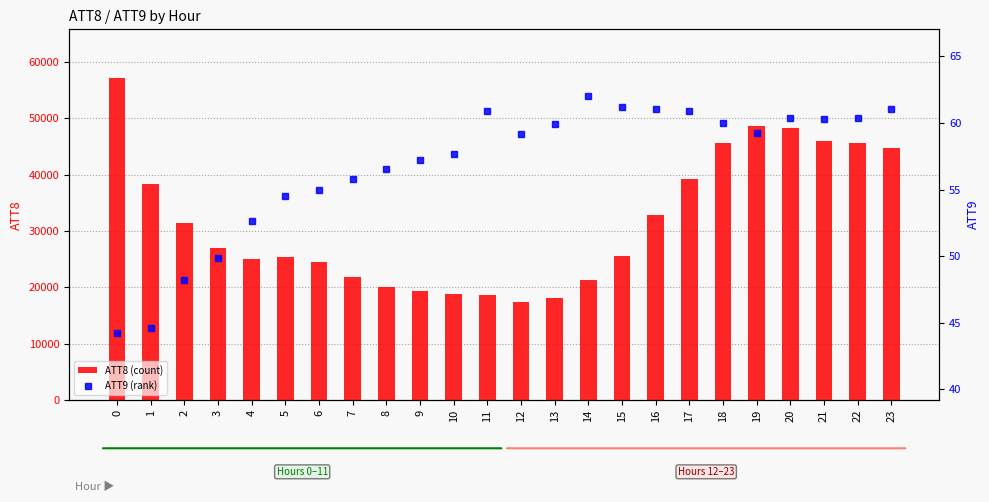

What is the difference between the maximum and minimum values in the ATT9 (rank) series?

17.8